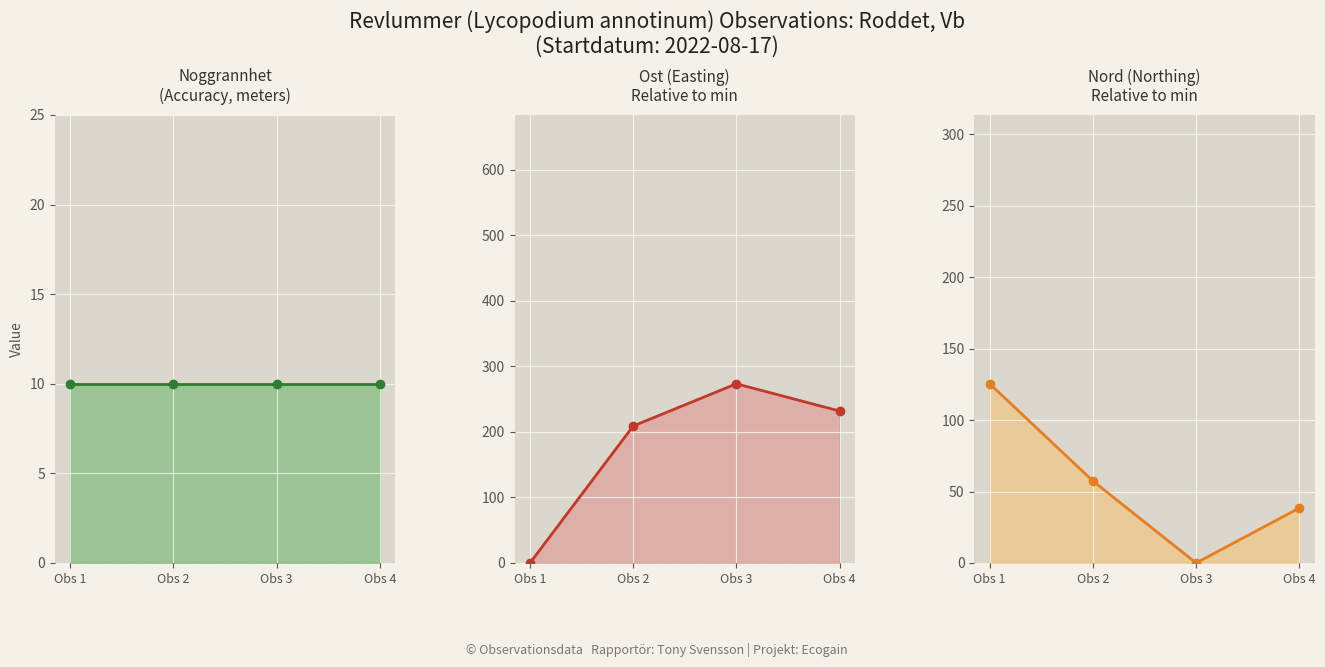

Which series has the largest total across all categories?

Ost